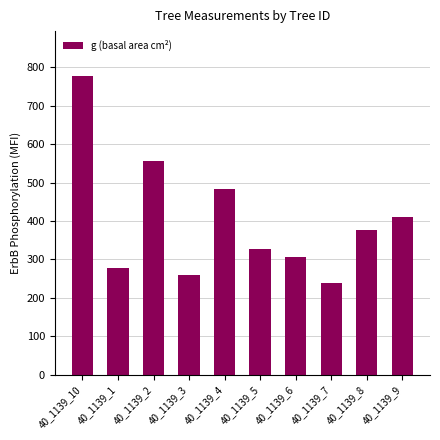

Which has a higher value, 40_1139_5 or 40_1139_2?

40_1139_2